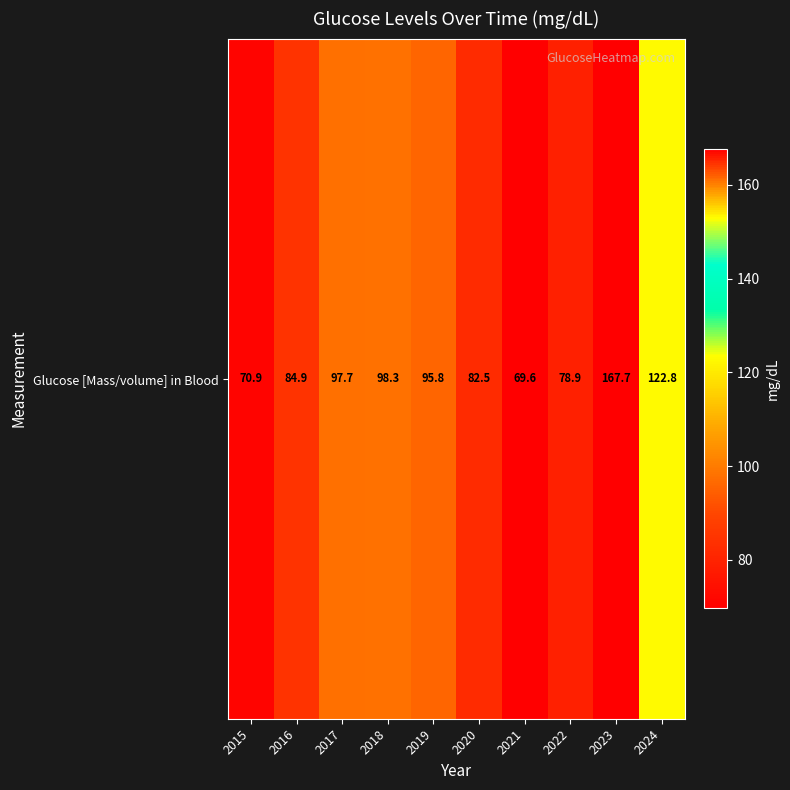

What is the sum of the values at 2023 and 2021?

237.3